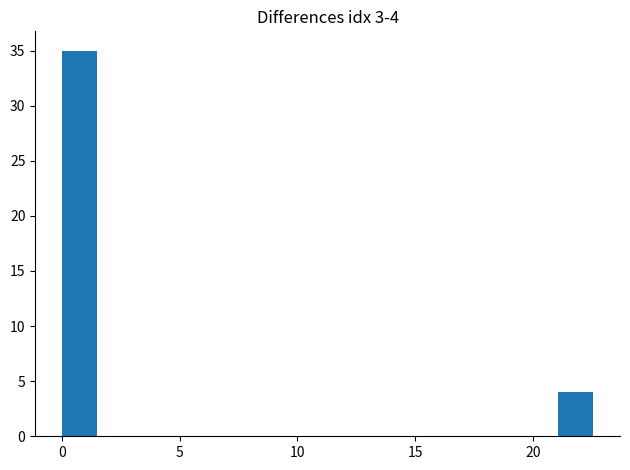

Read against the x-axis, roughly where is the centre of the tallest bar?

1.0